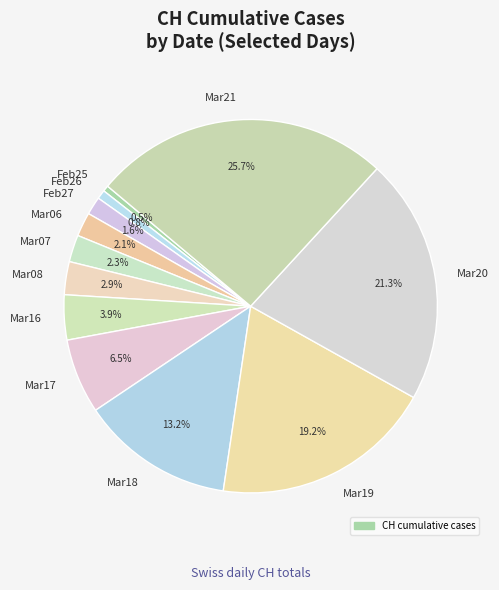

Between Feb25 and Mar16, which is larger?

Mar16